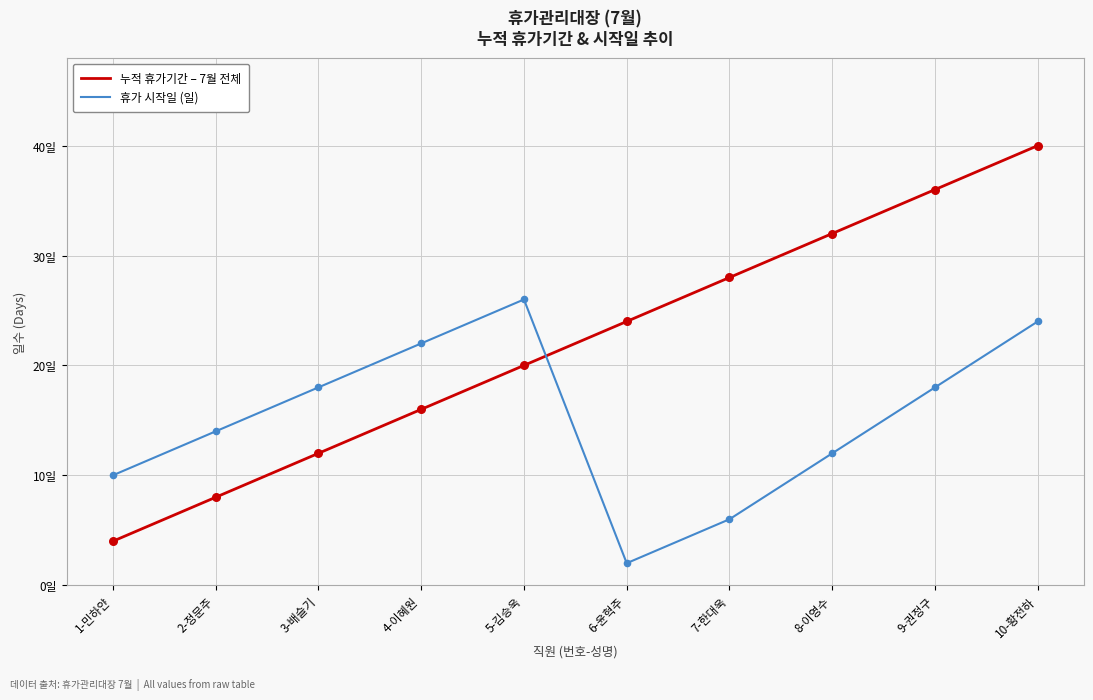

Is the value of 누적 휴가기간 – 7월 전체 at 7-한대욱 greater than the value of 휴가 시작일 (일) at 4-이혜원?

Yes